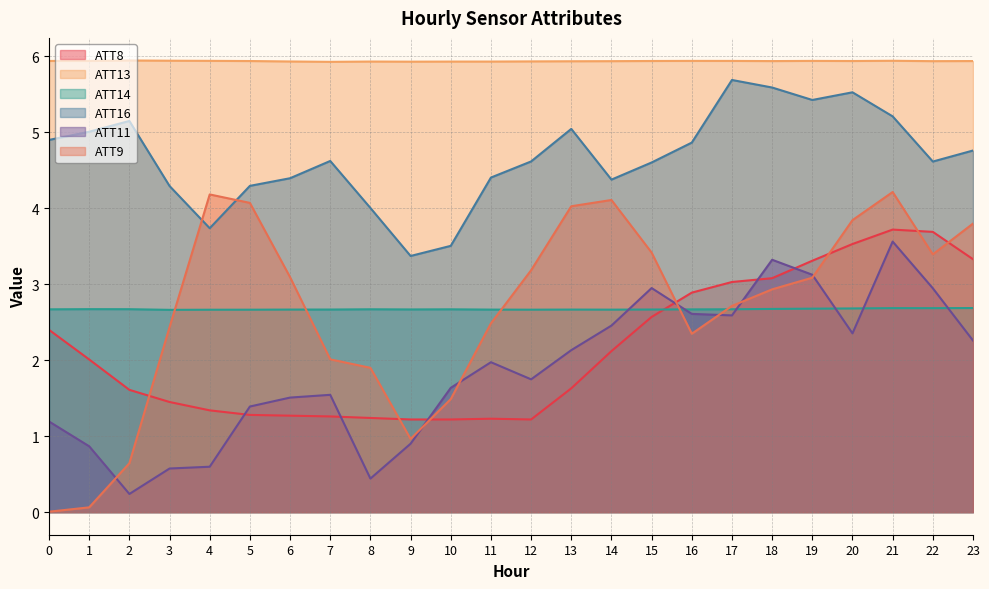

At how many categories does at least one series exceed 5?

24